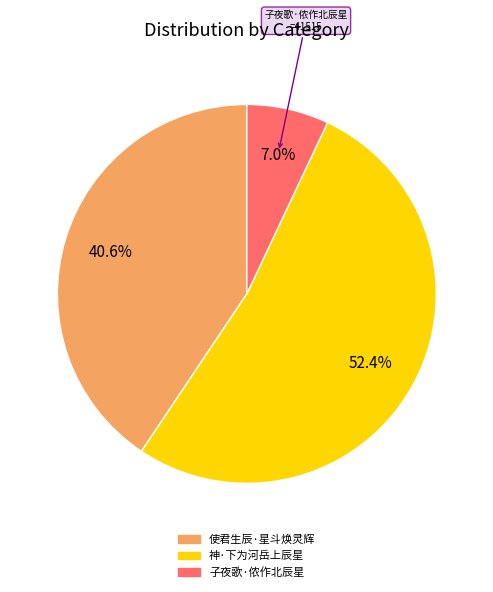

Which has a higher value, 子夜歌·侬作北辰星 or 神·下为河岳上辰星?

神·下为河岳上辰星